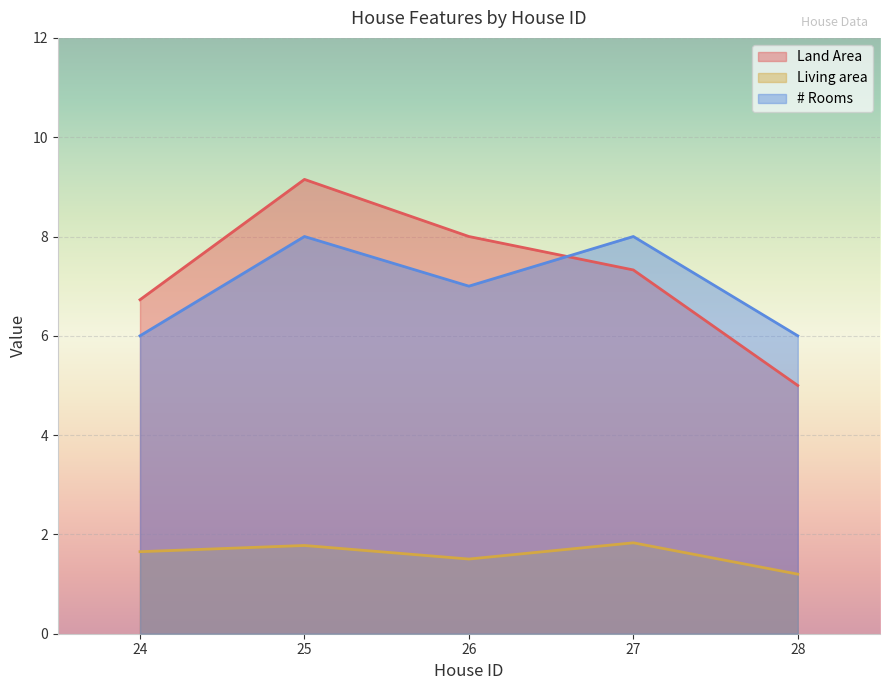

How many values in the Land Area series are below 7?

2